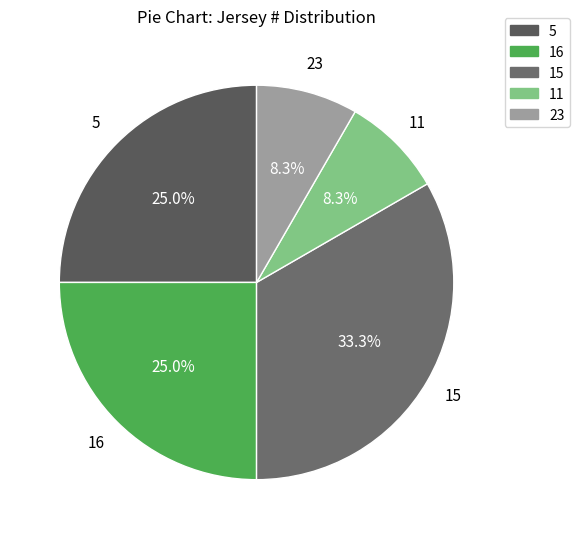

How many slices are in this pie chart?

5